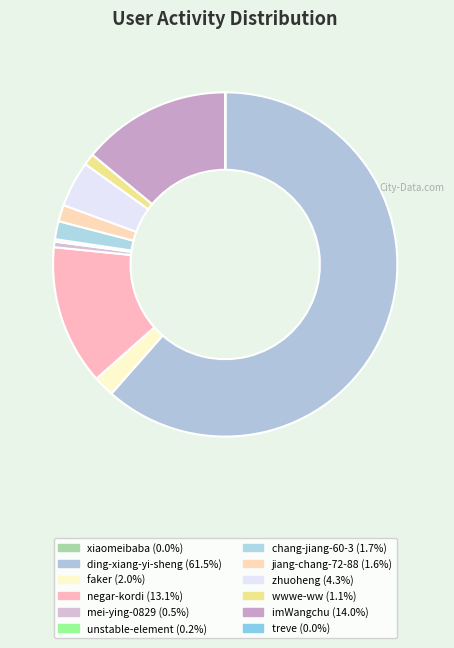

Does treve represent more than half of the total?

No